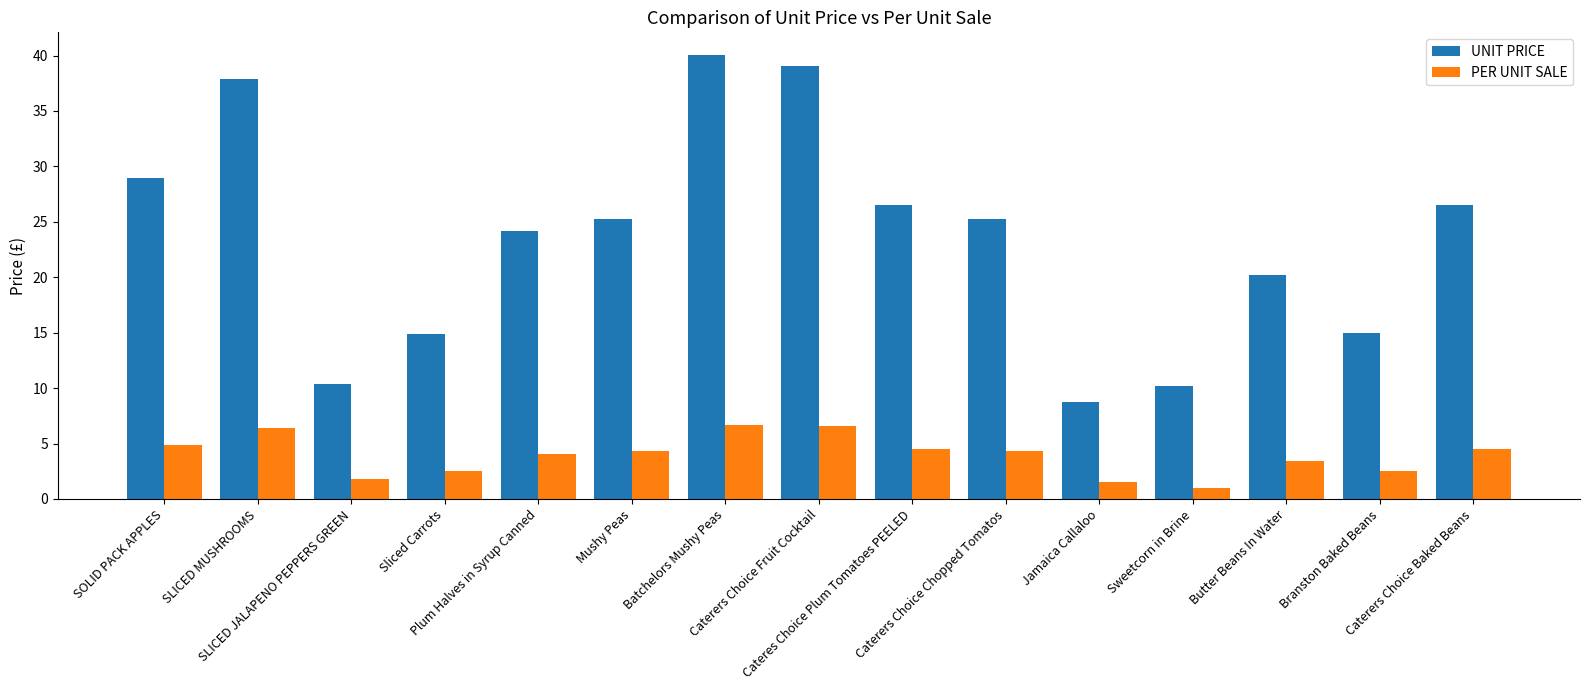

What is the sum of the PER UNIT SALE values at Mushy Peas and Cateres Choice Plum Tomatoes PEELED?

8.8